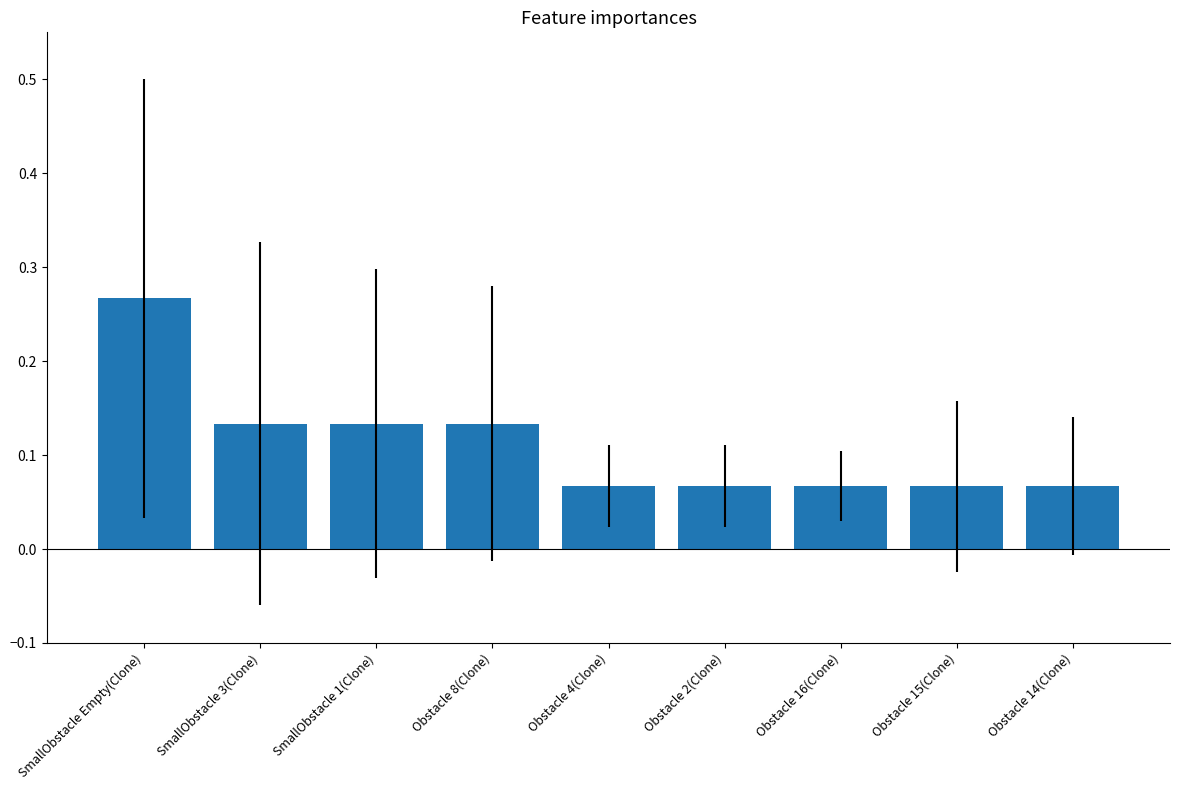

Count the values in the range 0 to 1.

9